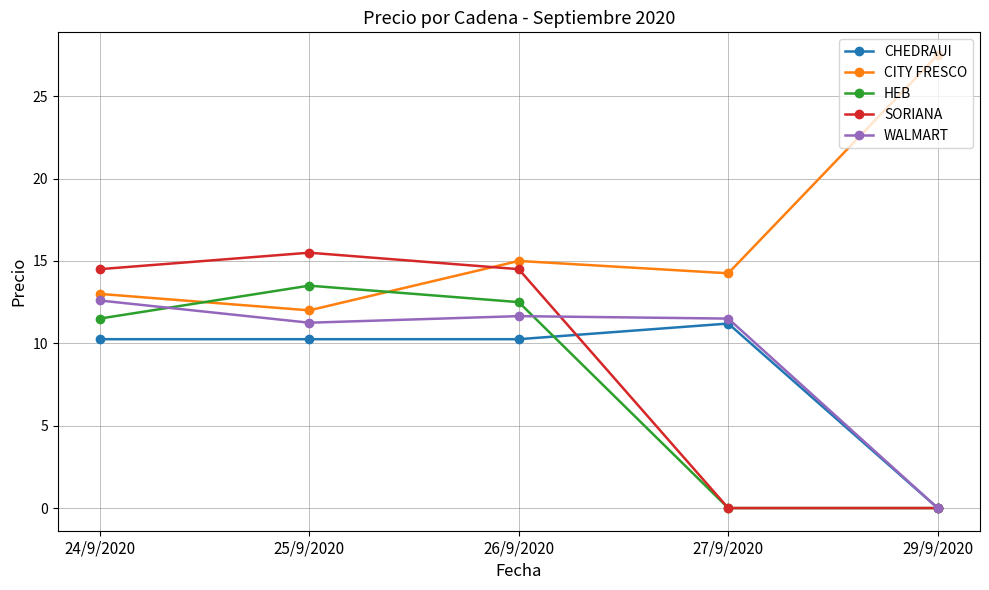

What position from the right is 24/9/2020?

5